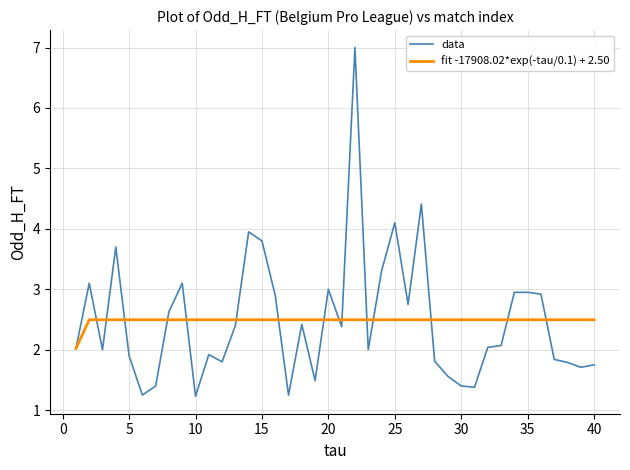

What are all the series names shown in the legend?

data, fit -17908.02*exp(-tau/0.1) + 2.50